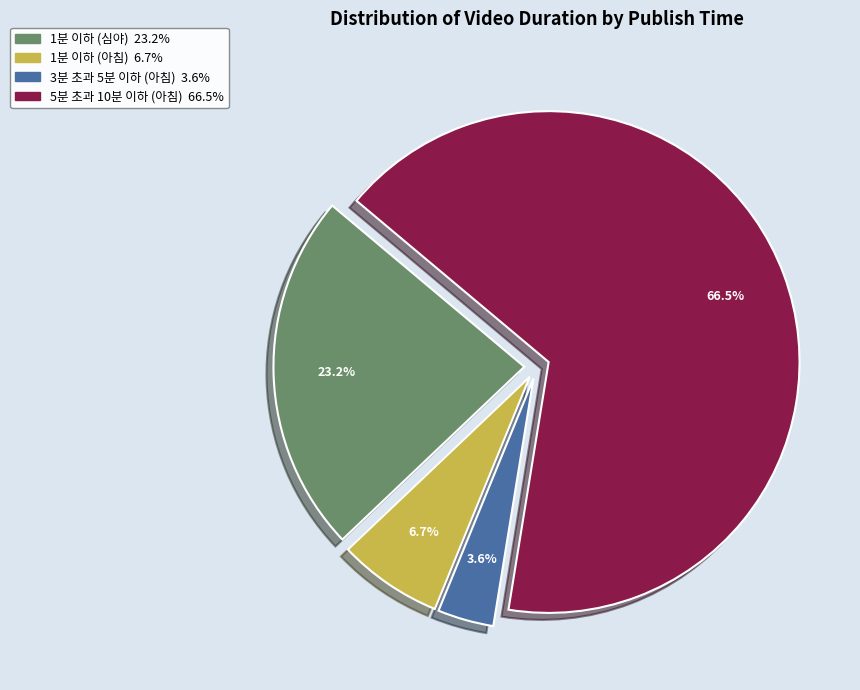

Which has a higher value, 5분 초과 10분 이하 (아침) or 1분 이하 (아침)?

5분 초과 10분 이하 (아침)